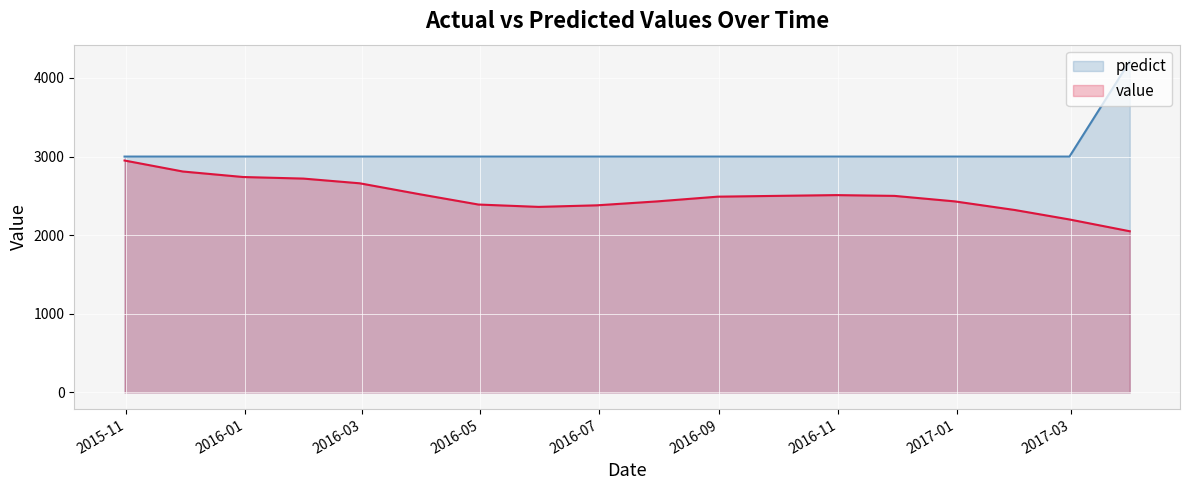

What is the label of the 17th point from the left?

2017-02-28